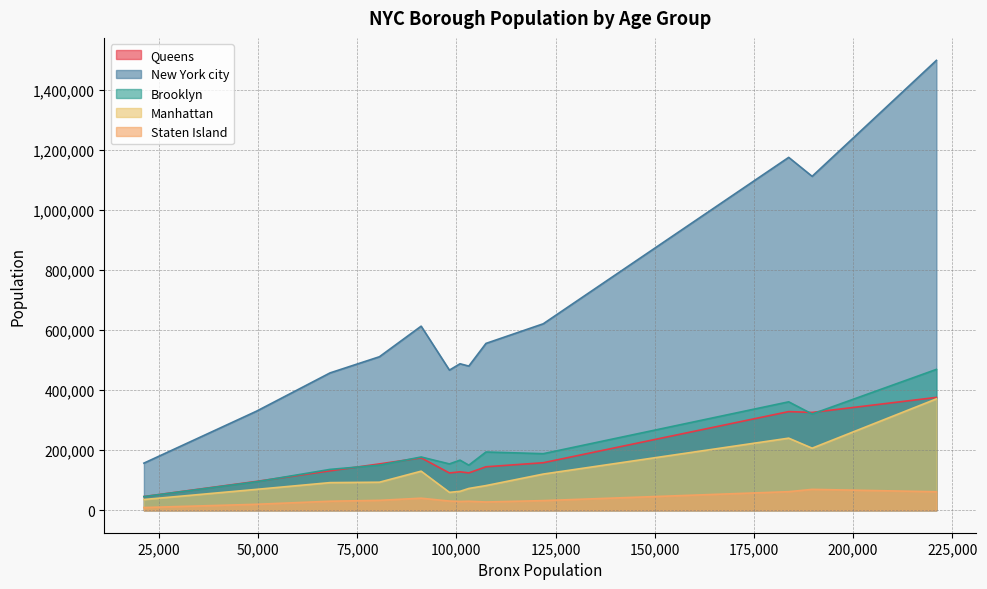

What is the maximum value shown in the chart?

1497751